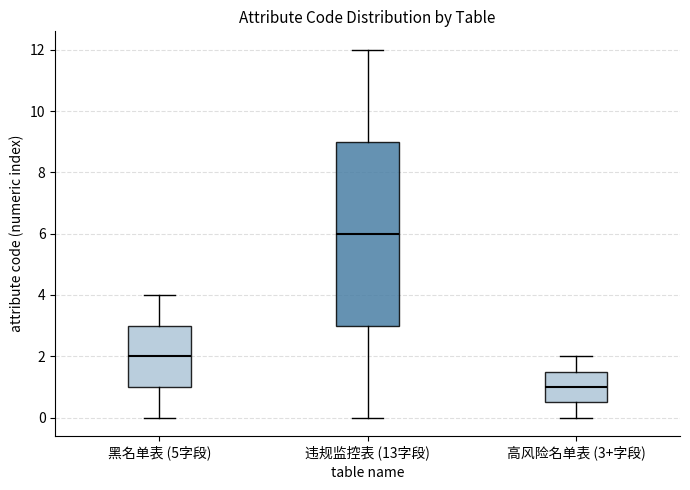

Where does the lower whisker of the box for 违规监控表 (13字段) end on the y-axis? The values are not printed on the chart, so give them approximately, as read against the axis.

0.0